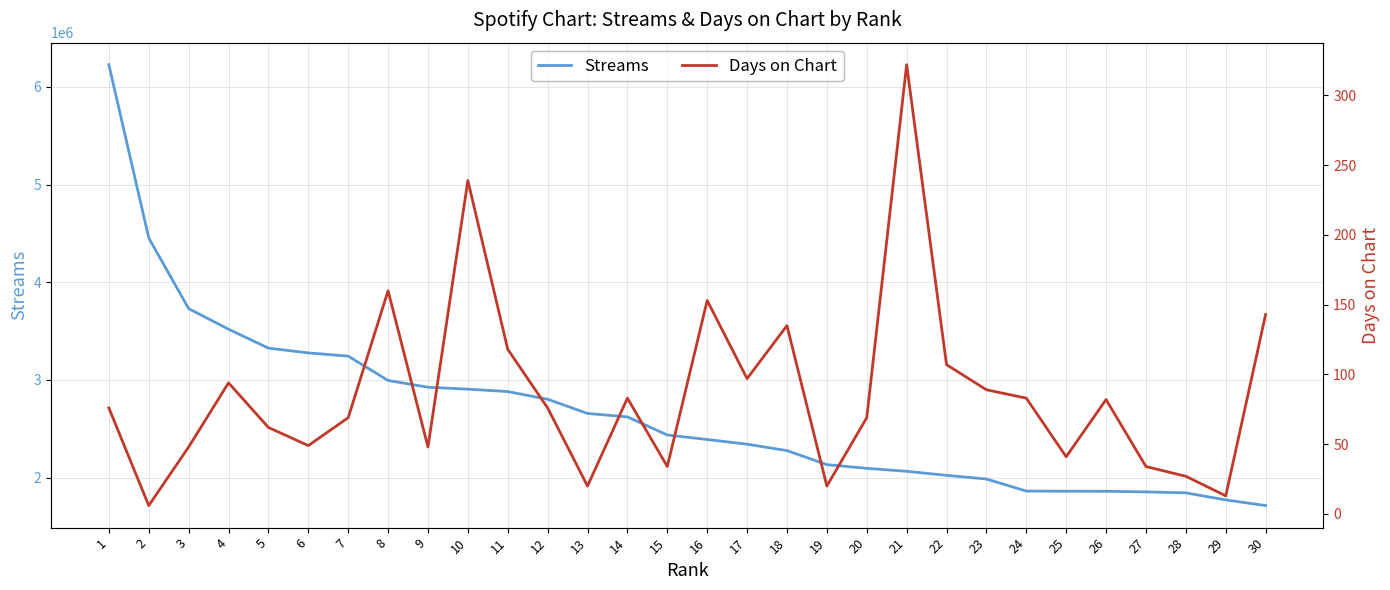

How many lines are shown in the chart?

2